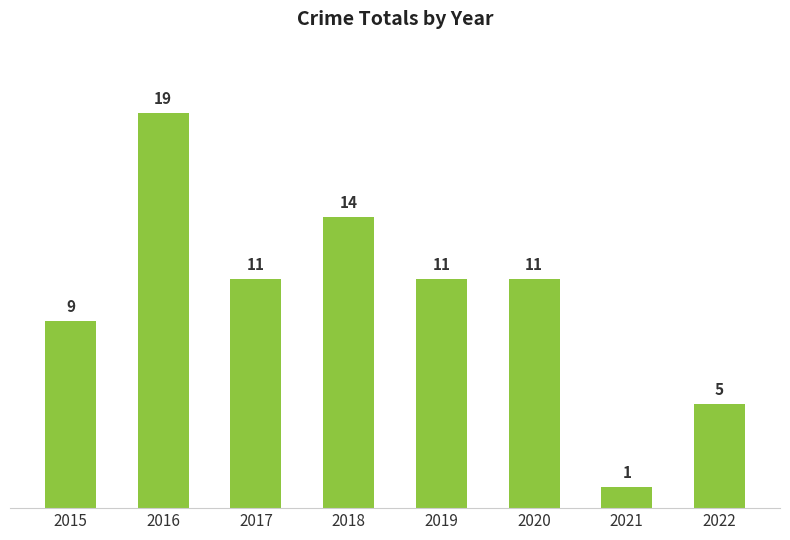

What is the smallest value displayed?

1